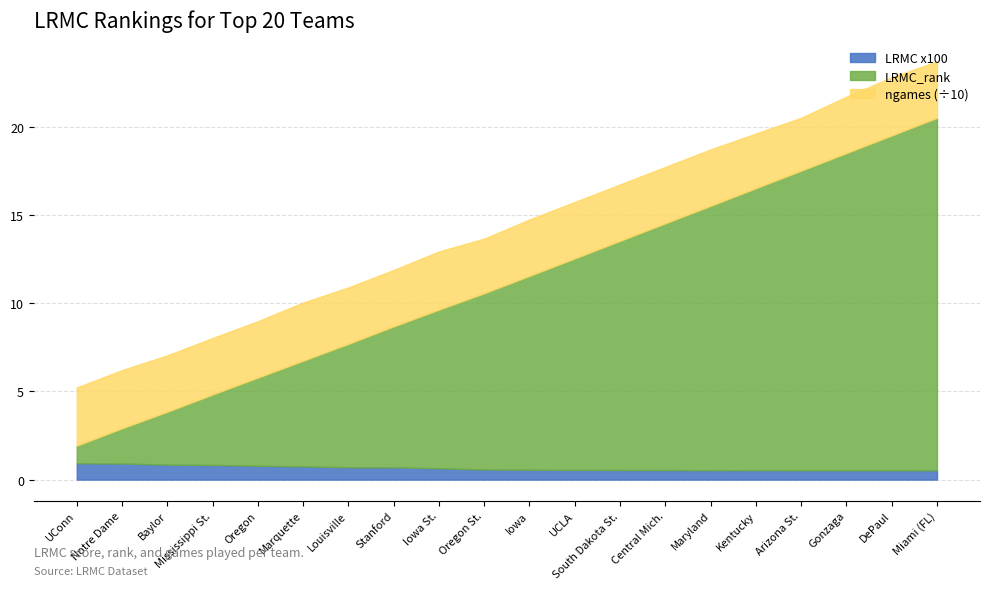

What is the highest value of the LRMC x100 series?

0.9